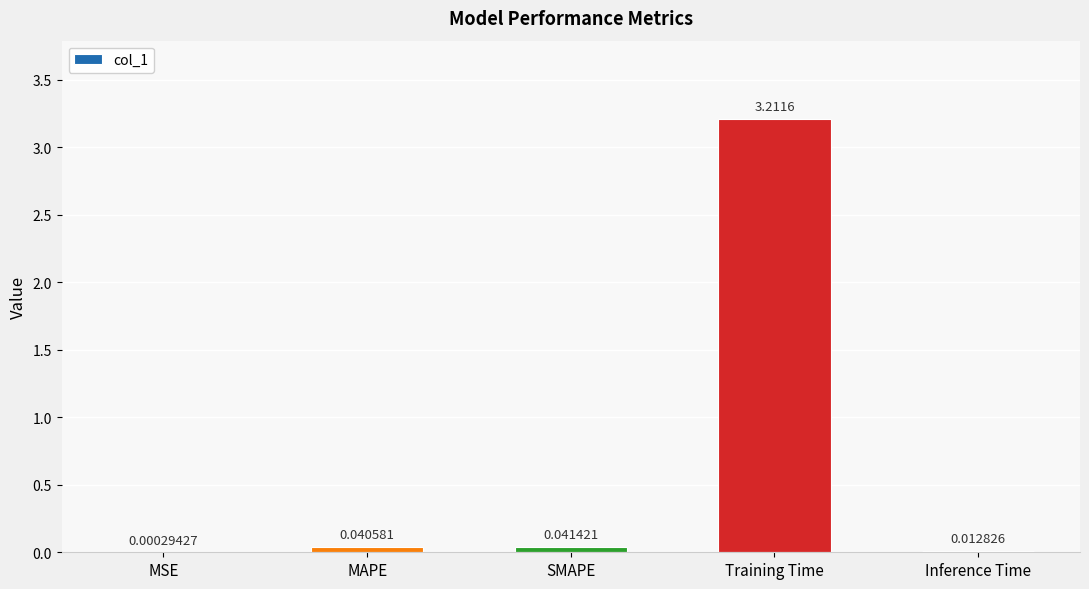

What is the change in value from MAPE to Training Time?

+3.2